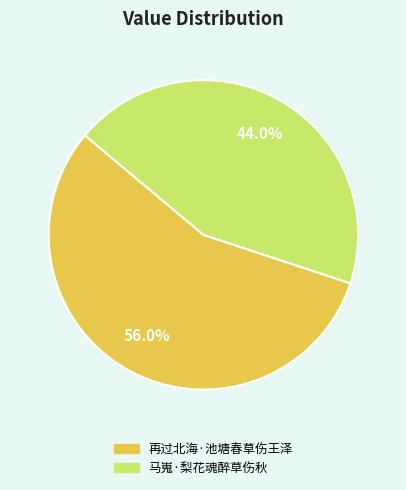

What is the ratio of the value at 马嵬·梨花魂醉草伤秋 to the value at 再过北海·池塘春草伤王泽?

0.8